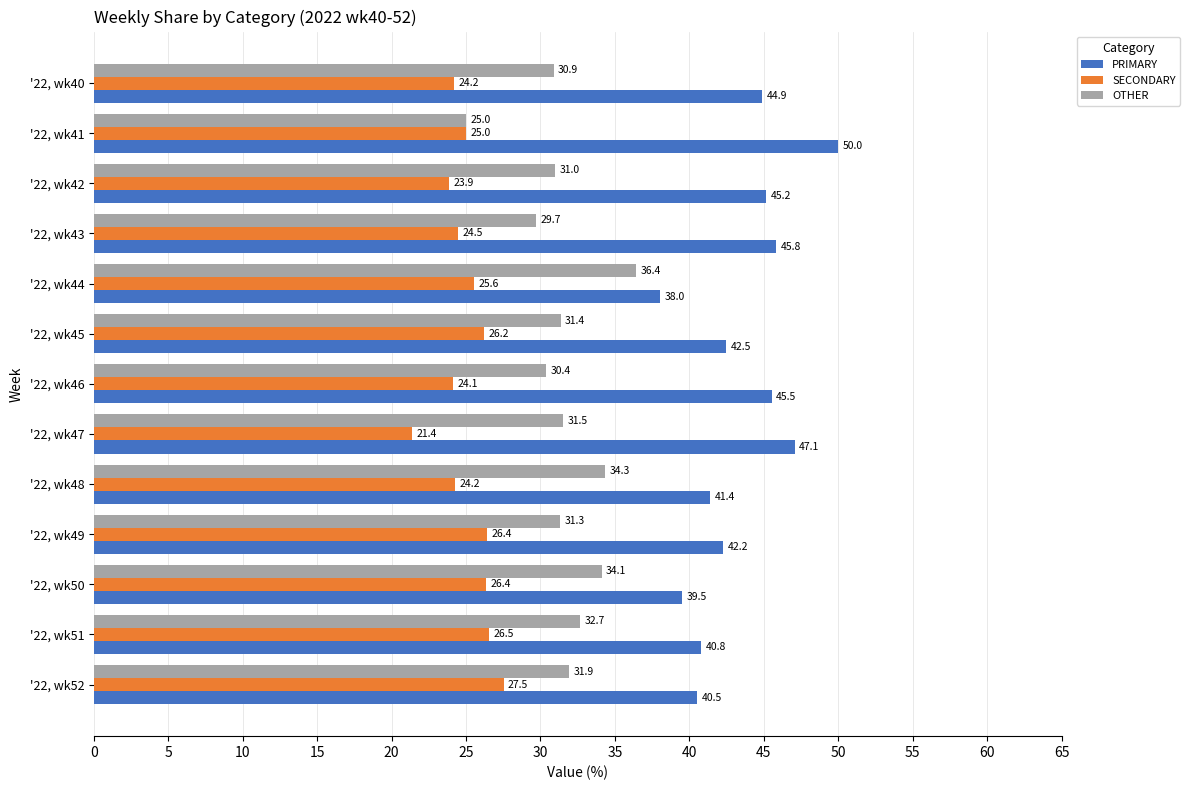

What is the difference between the maximum and minimum values in the SECONDARY series?

6.1